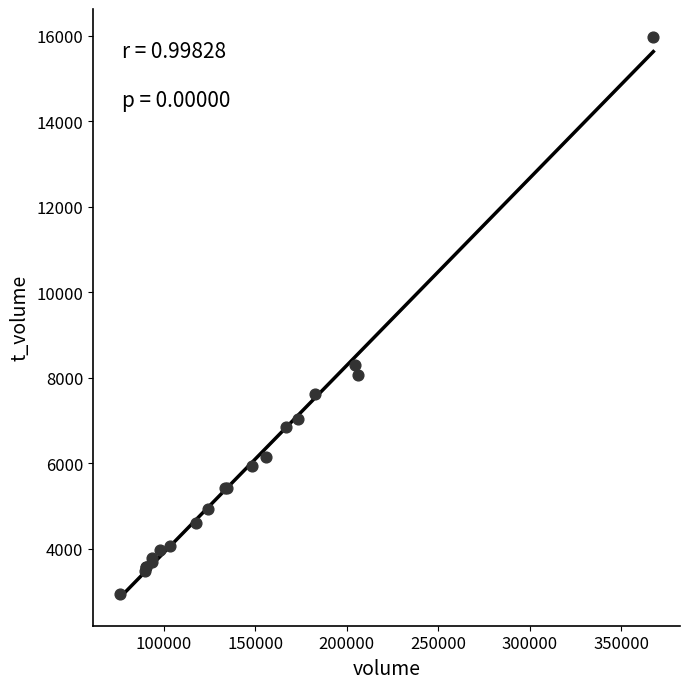

What Y value in the scatter plot is closest to 9462?

8304